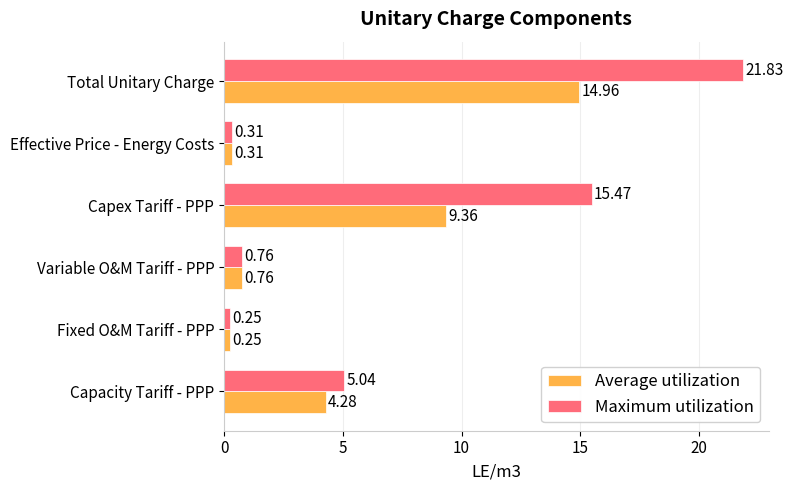

At which label does Maximum utilization reach its minimum?

Fixed O&M Tariff - PPP